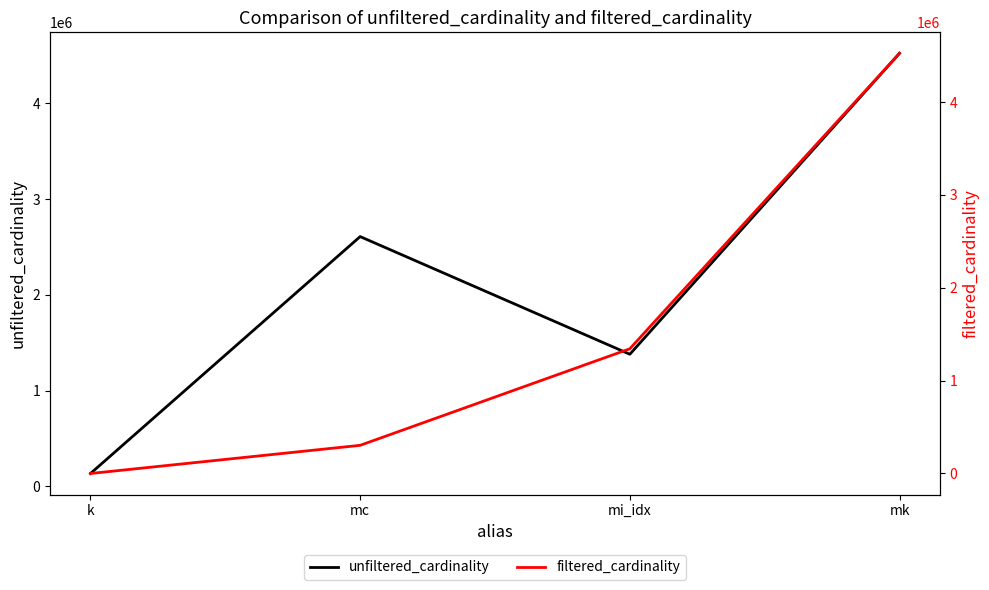

How many interior local peaks does the unfiltered_cardinality series have?

1